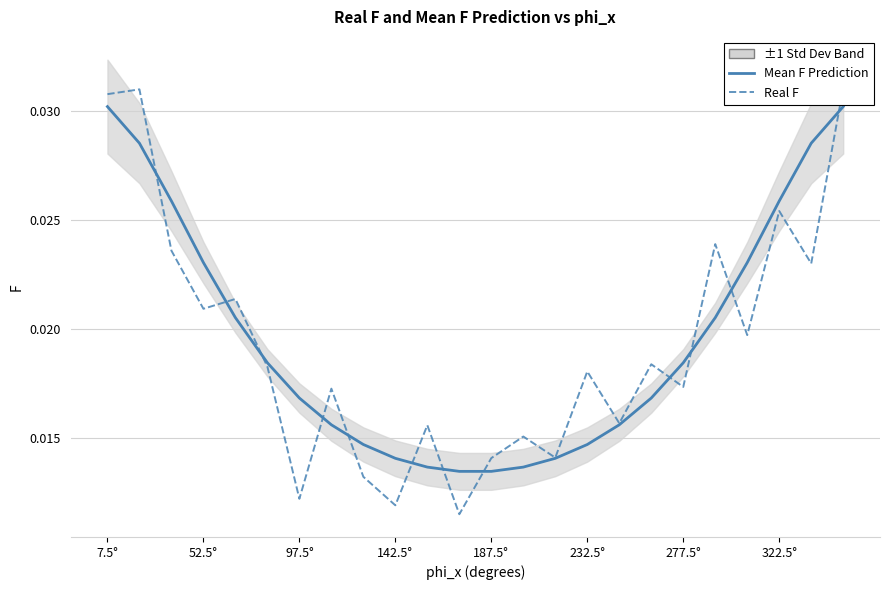

Which series has the largest total across all categories?

Mean F Prediction